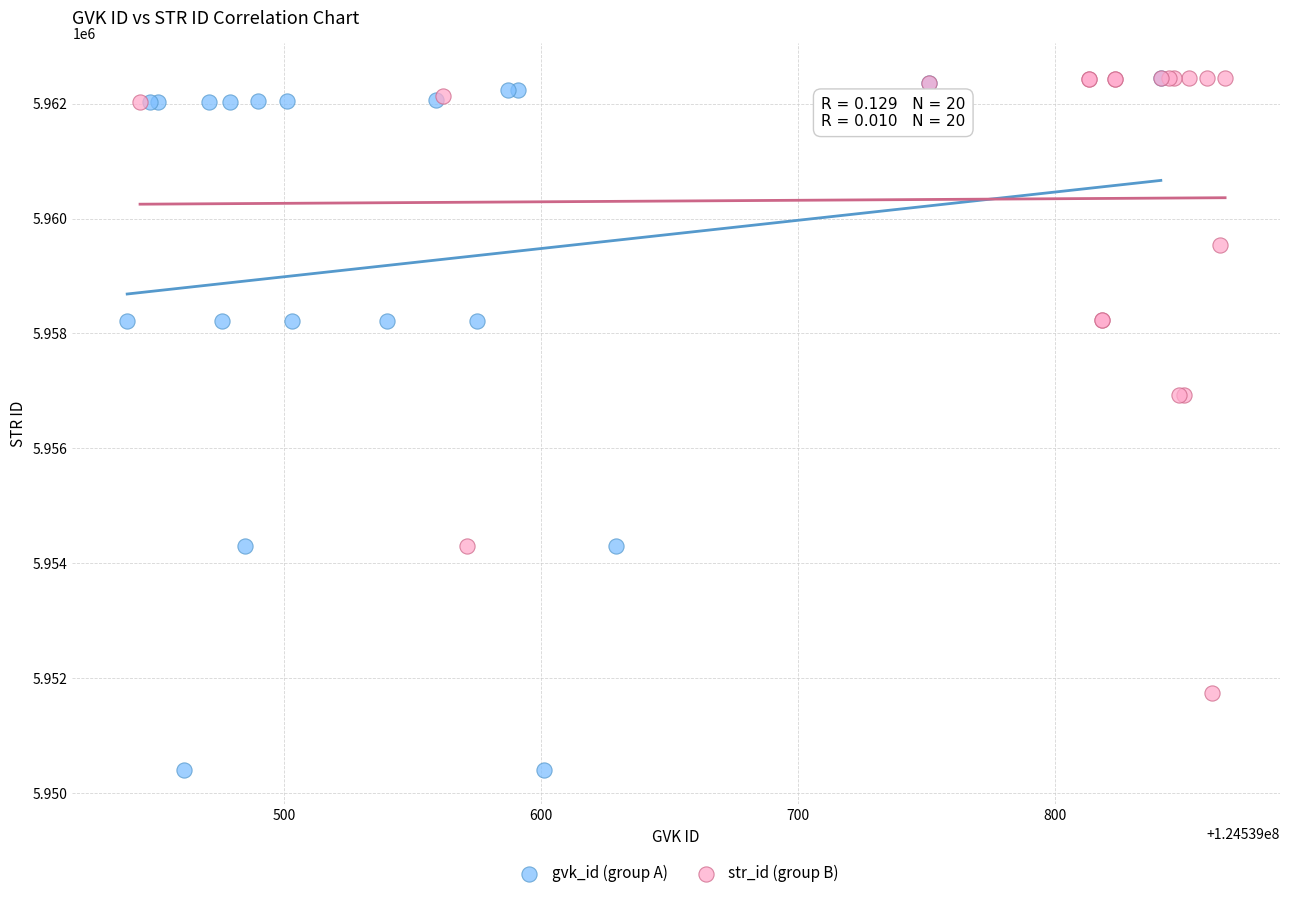

What are all the series names shown in the legend?

gvk_id (group A), str_id (group B)